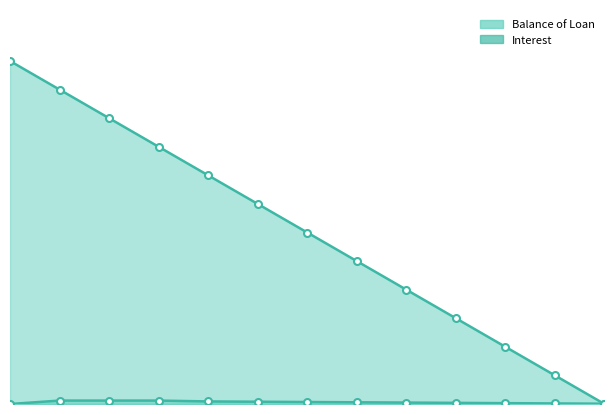

List the series in order of their overall mean, highest first.

Balance of Loan, Interest